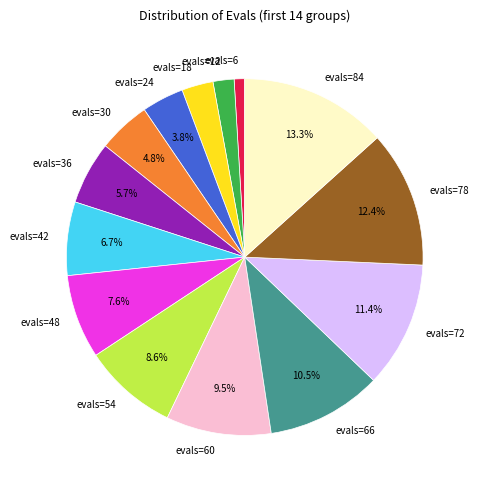

How many slices are in this pie chart?

14